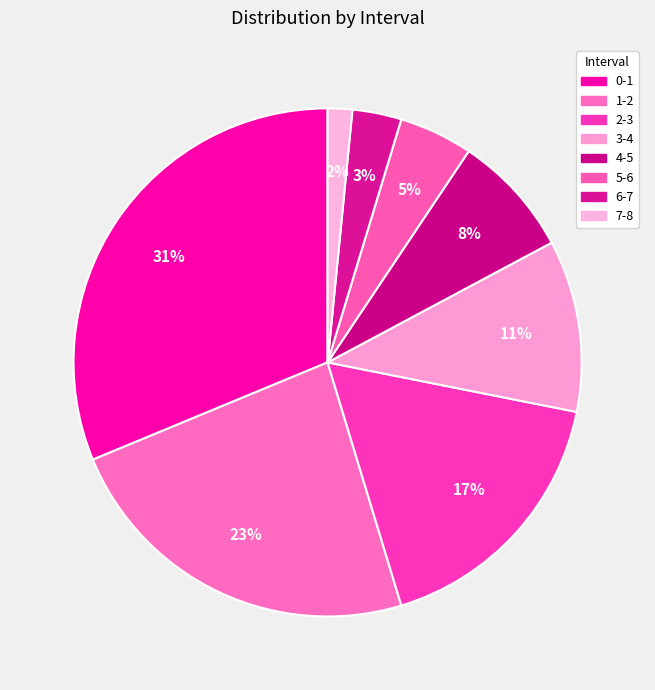

What is the total percentage of 0-1 and 1-2?

54.7%